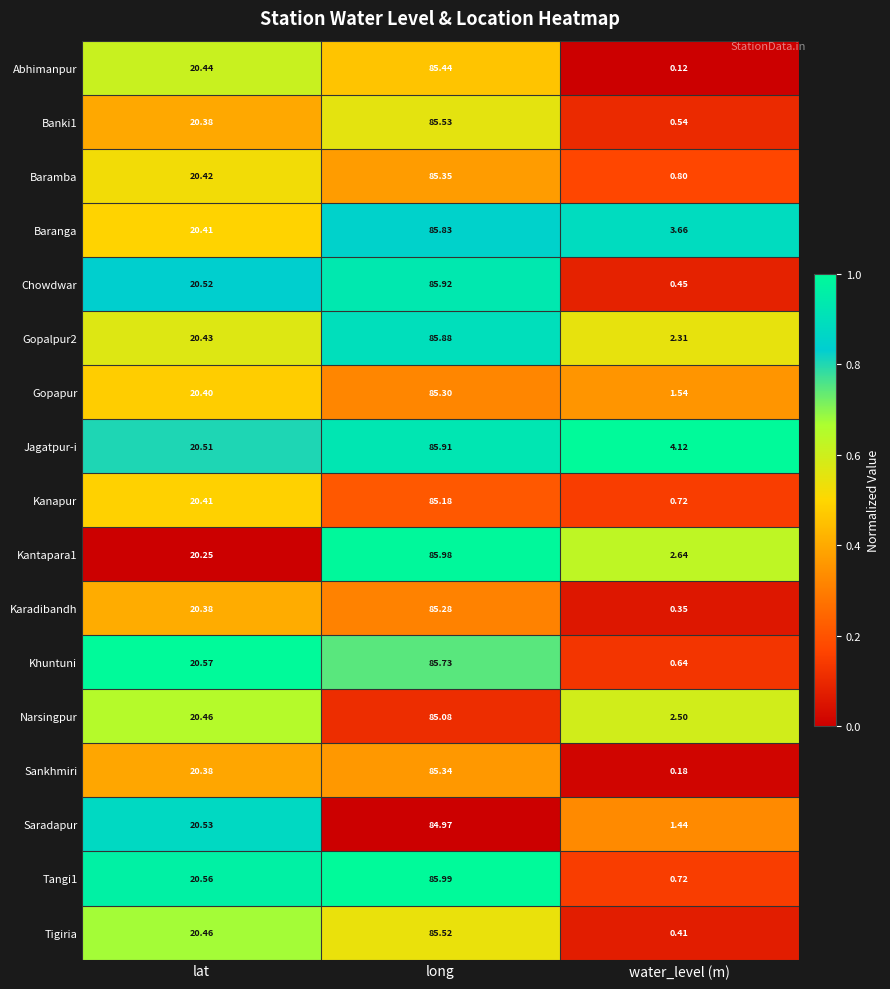

Count the number of data series in this chart.

17